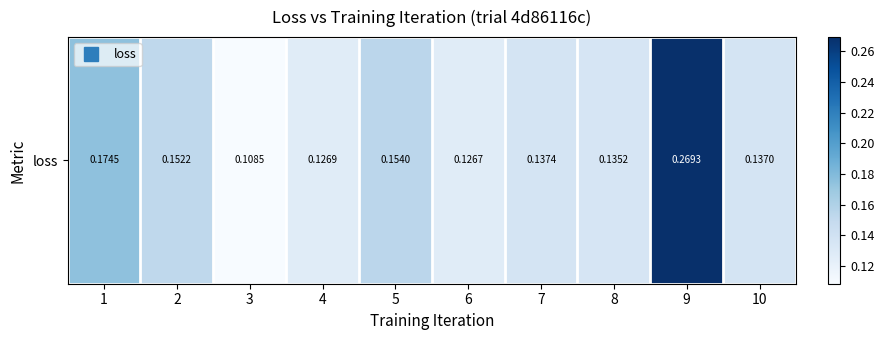

Reading left to right, list all the values displayed in this chart.

1=0.2	2=0.2	3=0.1	4=0.1	5=0.2	6=0.1	7=0.1	8=0.1	9=0.3	10=0.1